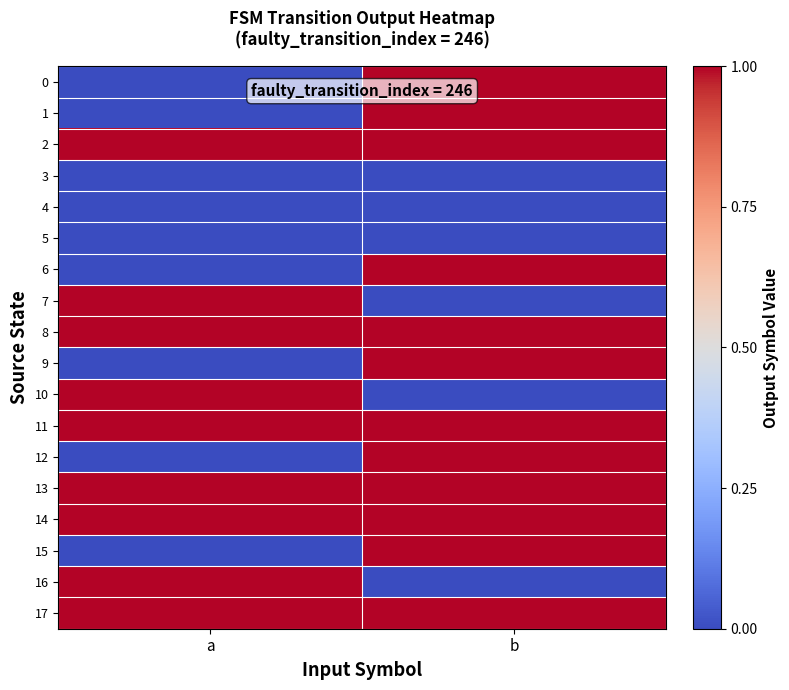

Which label corresponds to the smallest value in the chart?

a